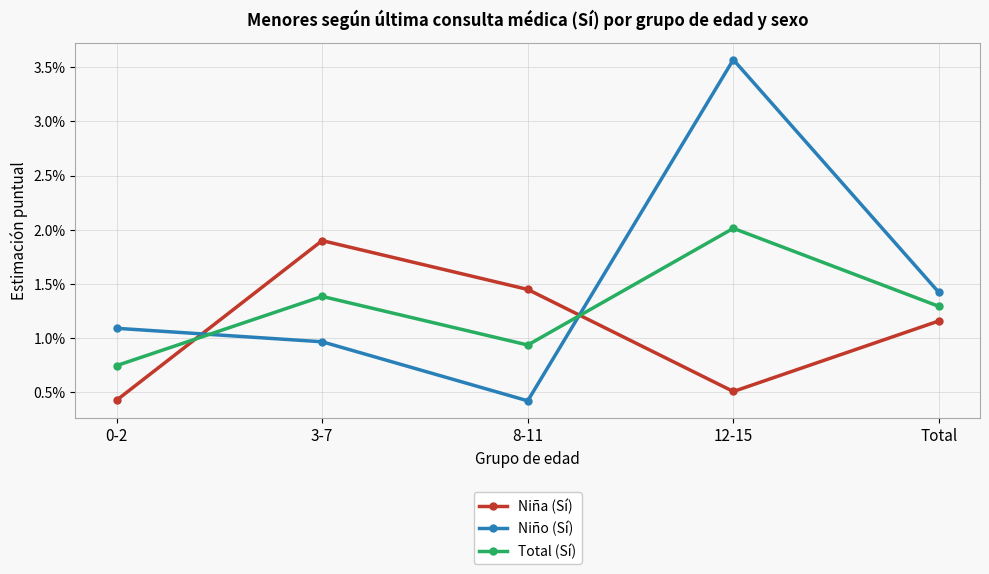

What are all the series names shown in the legend?

Niña (Sí), Niño (Sí), Total (Sí)